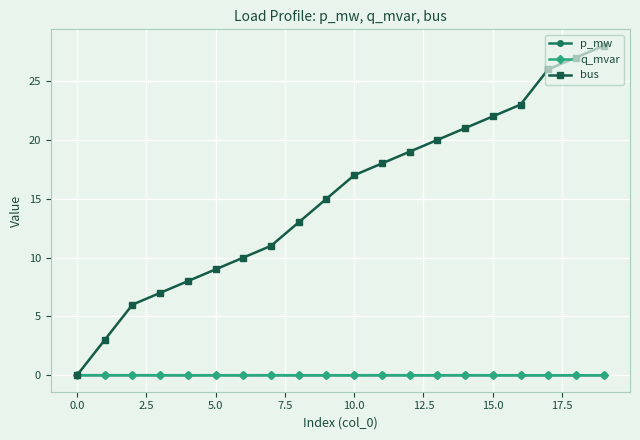

Which series has the largest total across all categories?

bus